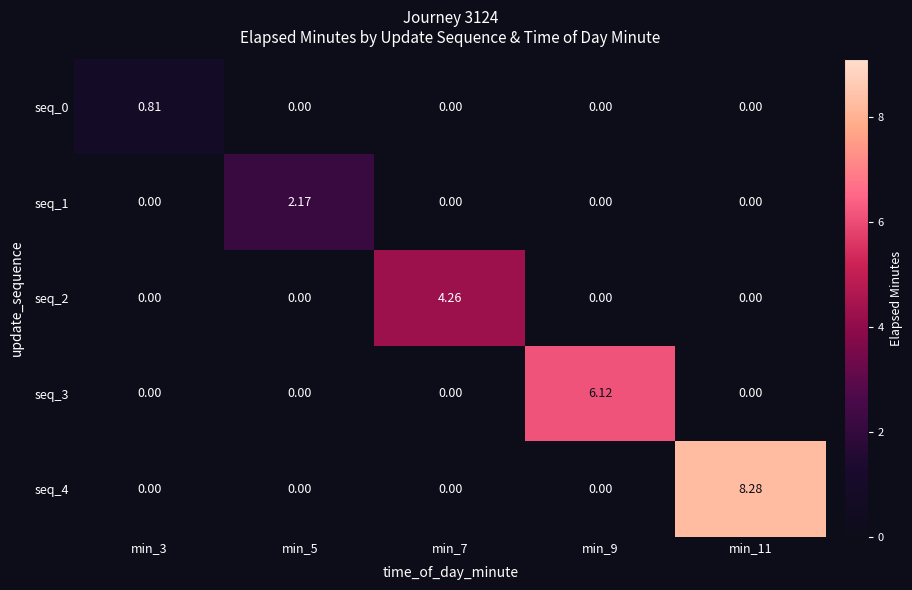

Which series changed the most between min_3 and min_7?

seq_2